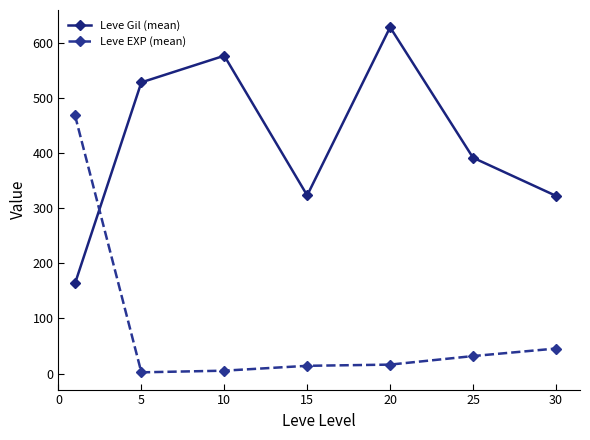

What is the greatest value displayed?

628.3